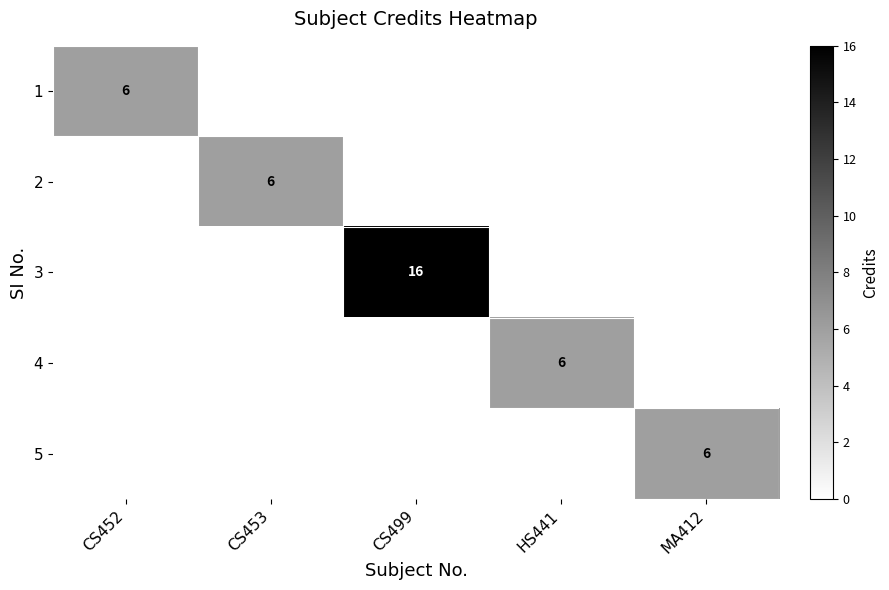

At how many categories does at least one series exceed 4?

5